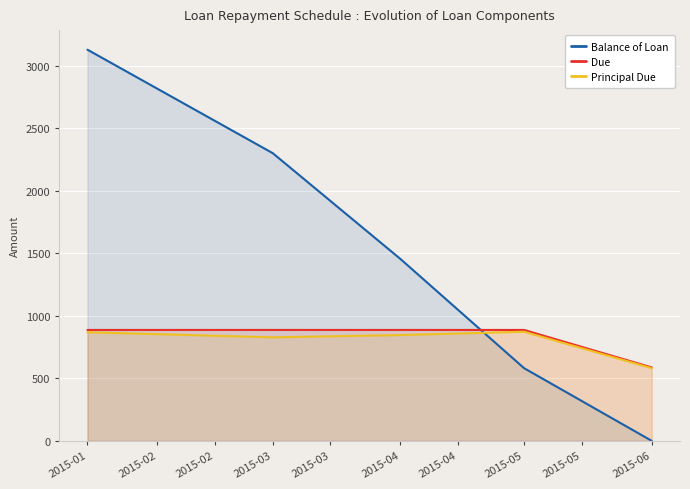

Between which two adjacent categories do Principal Due and Balance of Loan first intersect?

2015-04 and 2015-05